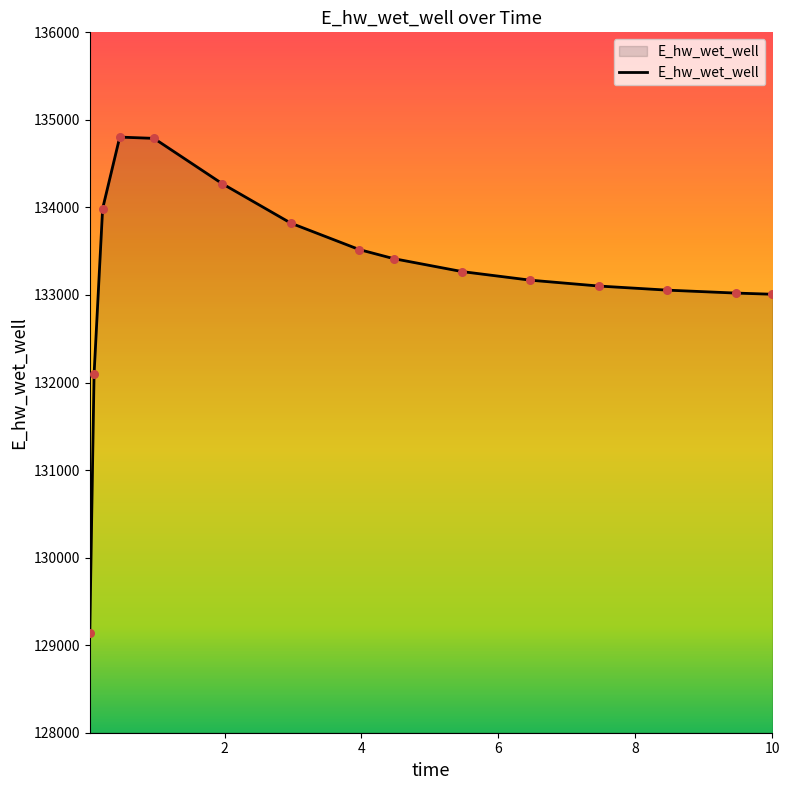

What is the difference between the maximum and minimum values?

5667.9